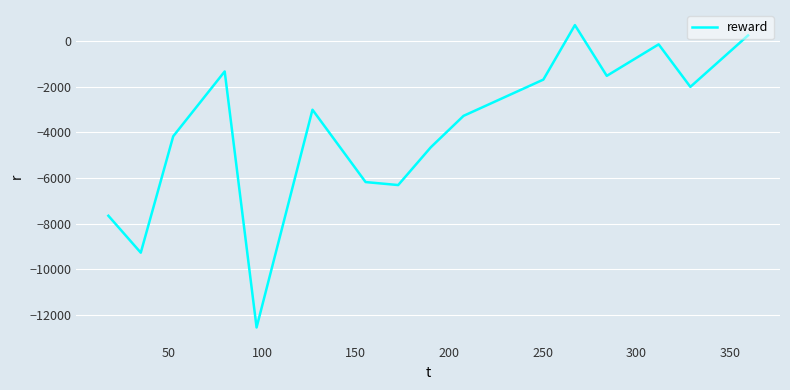

What is the difference between the maximum and minimum values?

13238.7